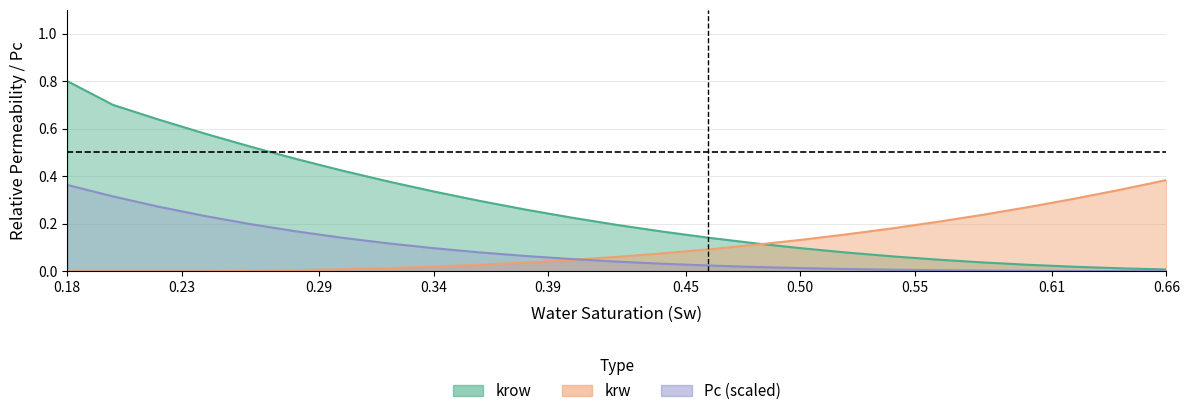

True or false: krw line and Pc line cross at least once.

True